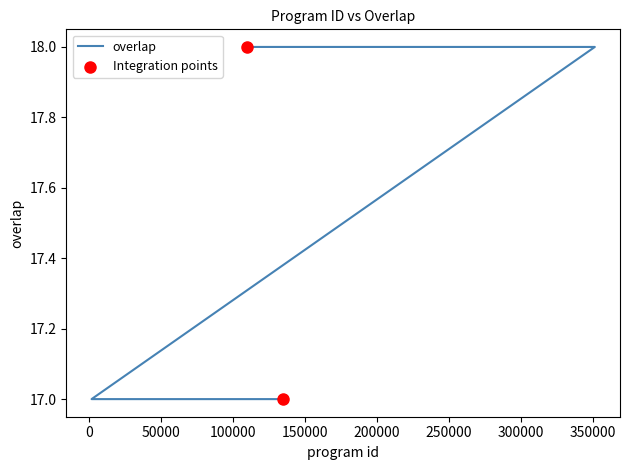

Between 109606 and 36989, which is larger?

109606